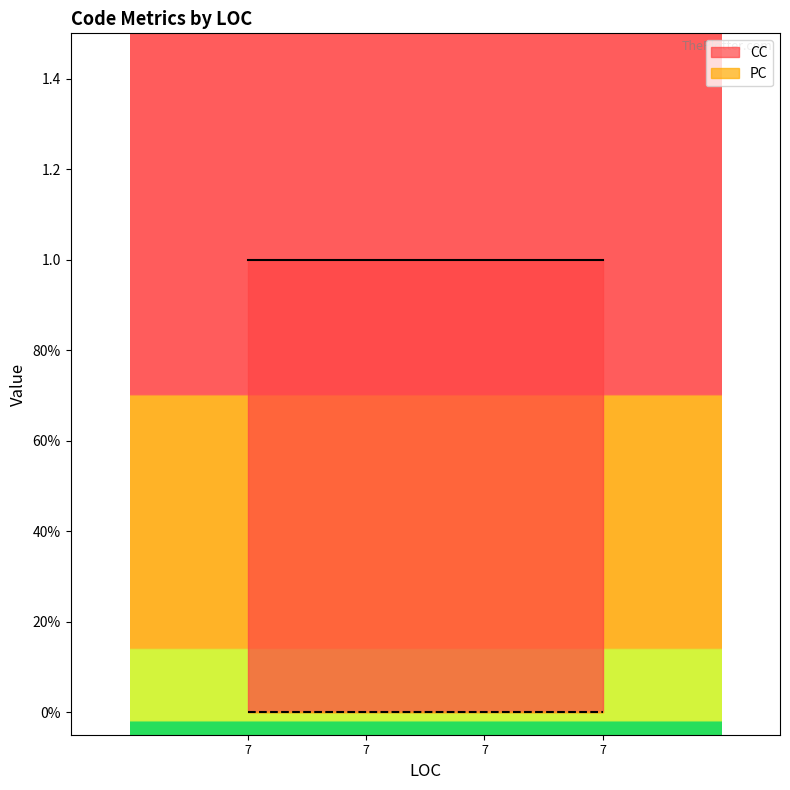

True or false: PC and CC cross at least once.

False